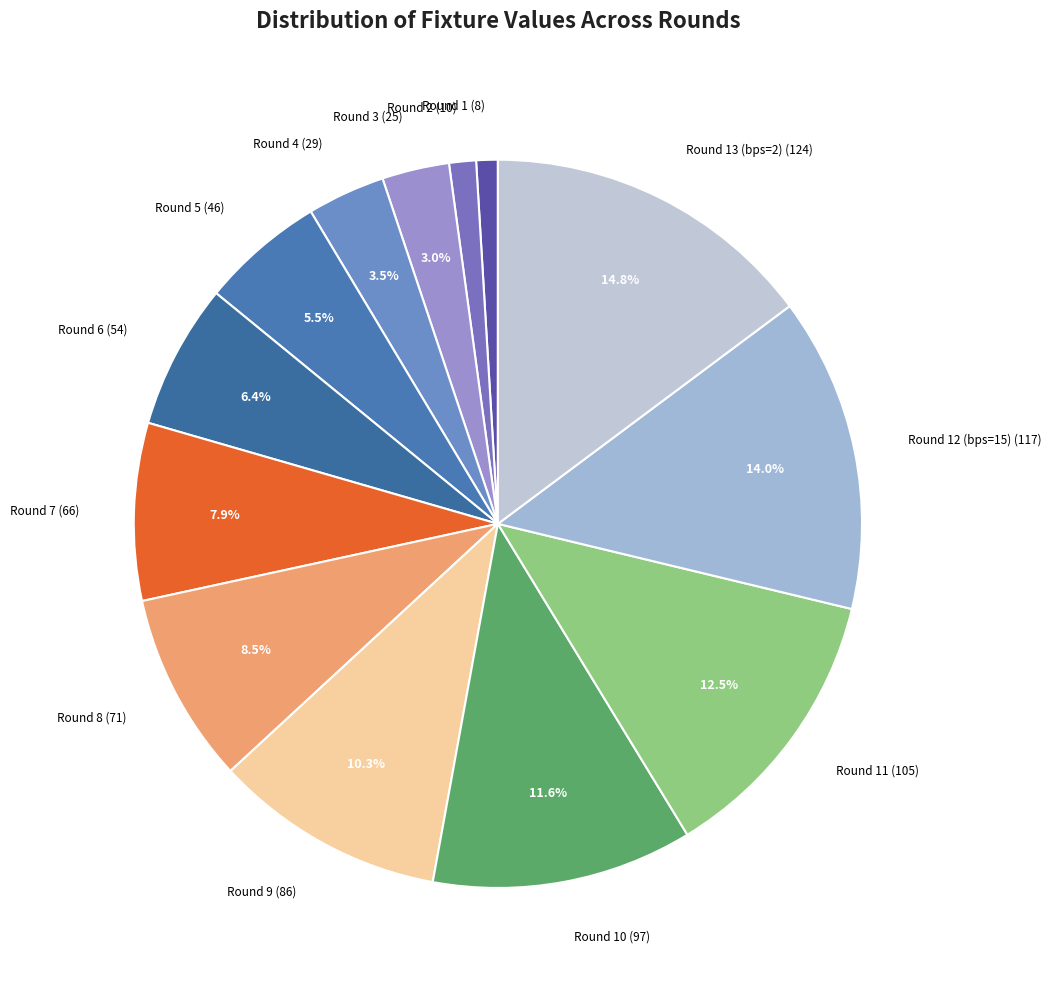

To the nearest percent, what is the average slice percentage?

8%